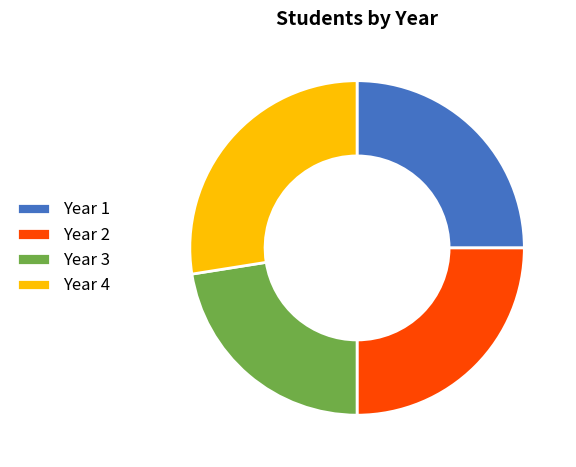

How many slices are in this pie chart?

4